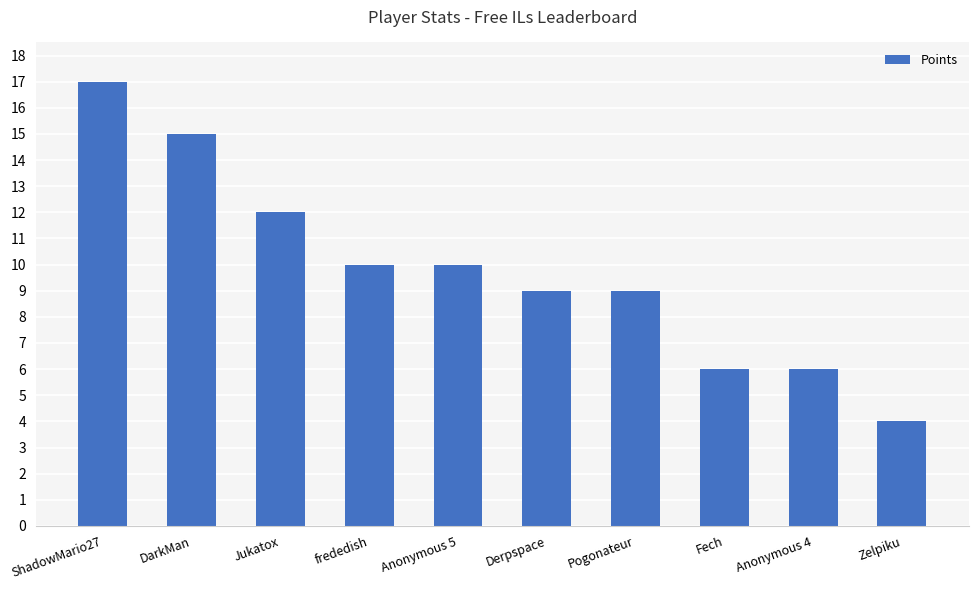

Which has a higher value, Jukatox or Anonymous 5?

Jukatox